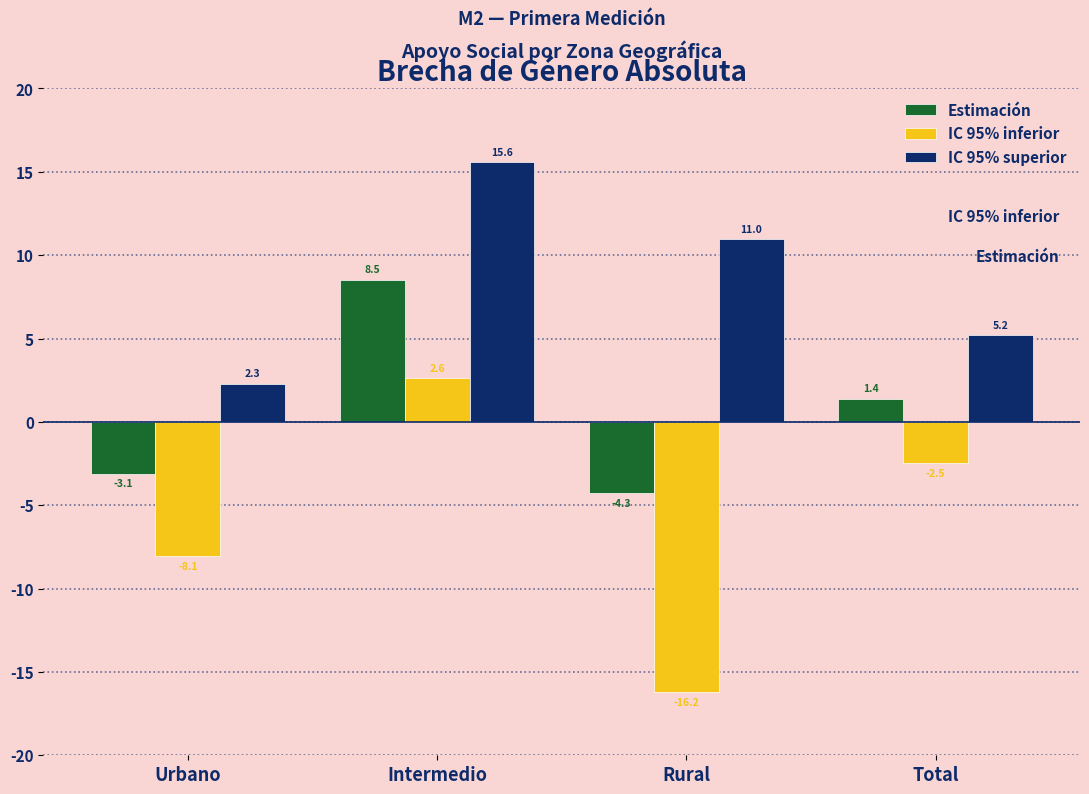

How many categories are shown in the chart?

4